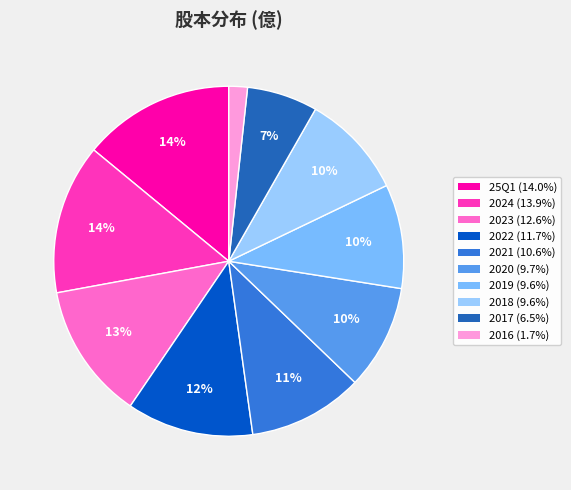

How many slices are in this pie chart?

10